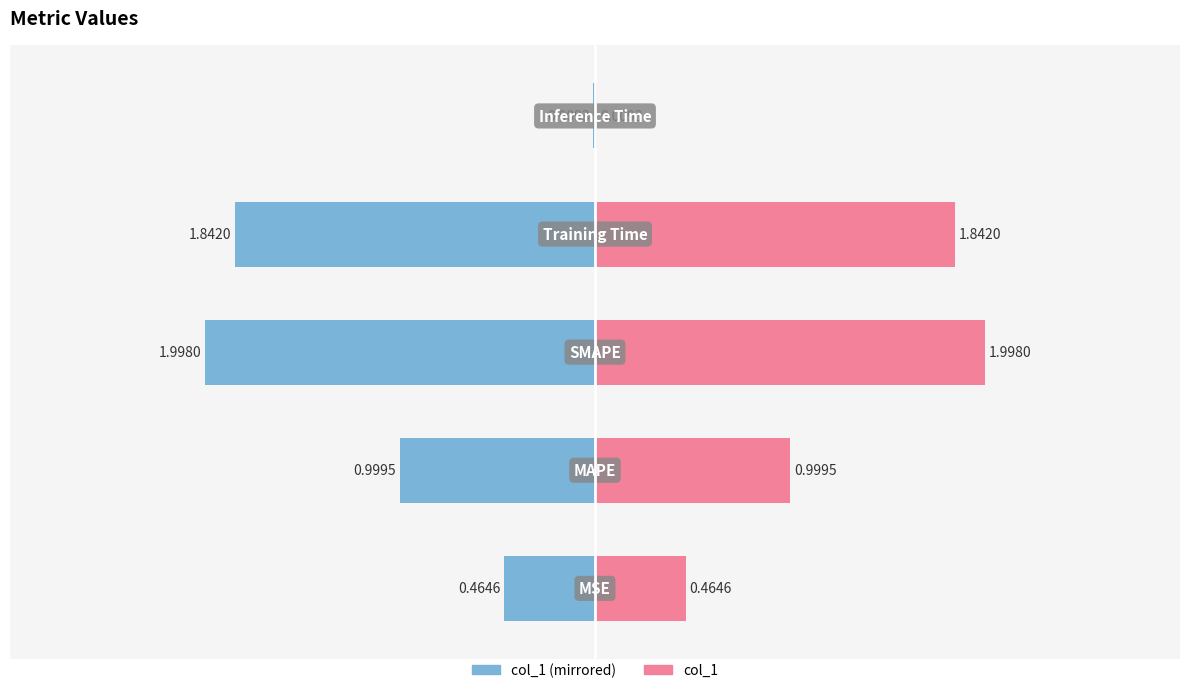

What is the difference between the maximum and second lowest values in the col_1 (right) series?

1.5